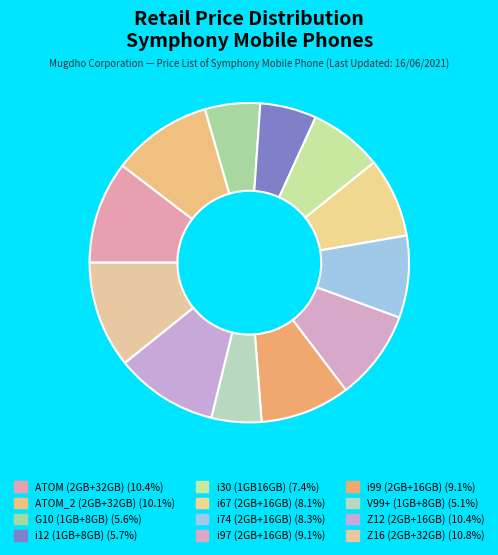

Is it true that i74 (2GB+16GB) is 8% of the pie?

True